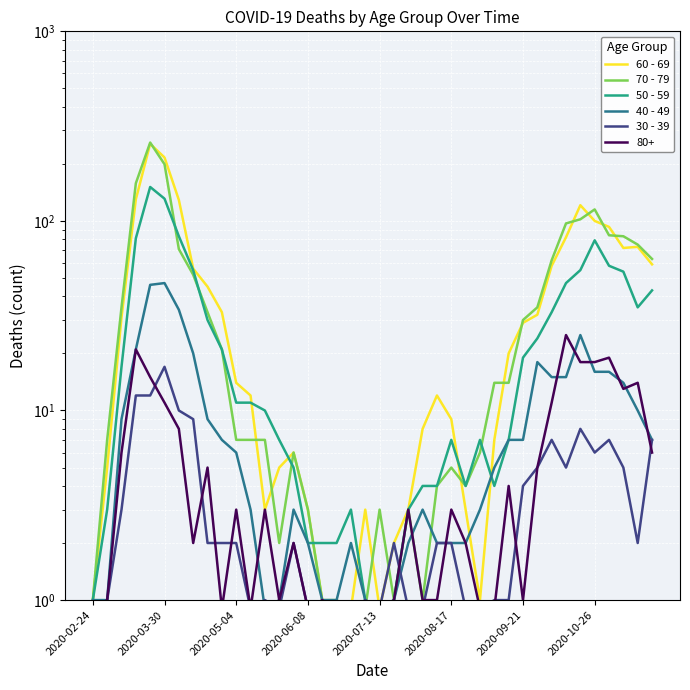

What is the difference between the highest and lowest values at 2020-07-13?

2.1